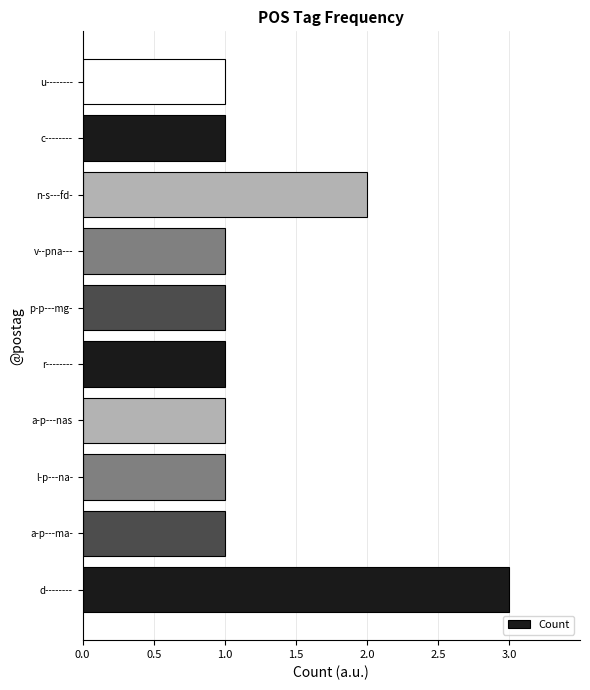

Is it true that the value at p-p---mg- is 1?

True